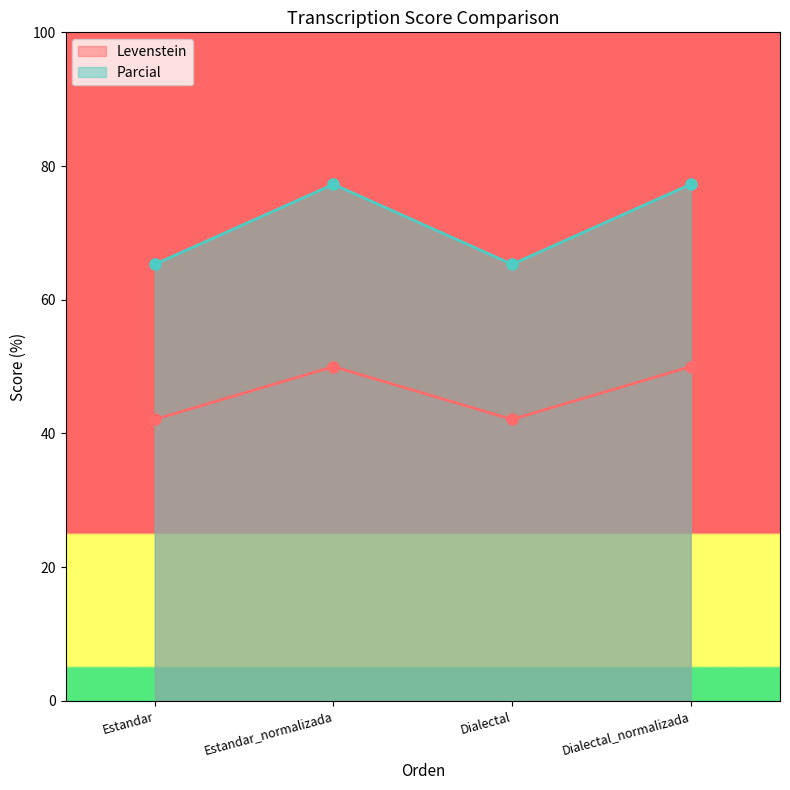

True or false: Parcial has a value of 65.3 at Estandar.

True